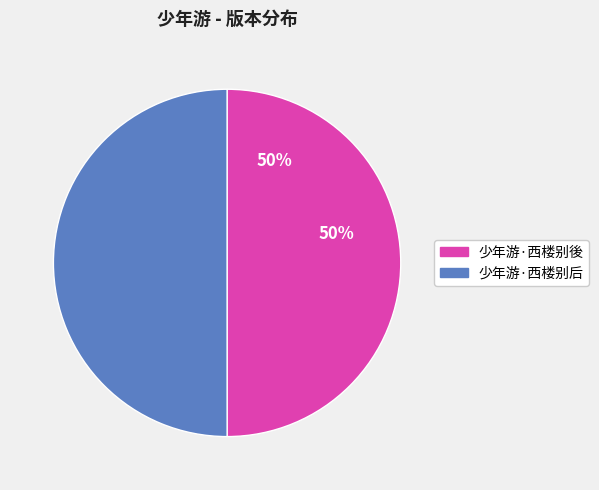

To the nearest percent, what percentage of the pie is 少年游·西楼别後?

50%